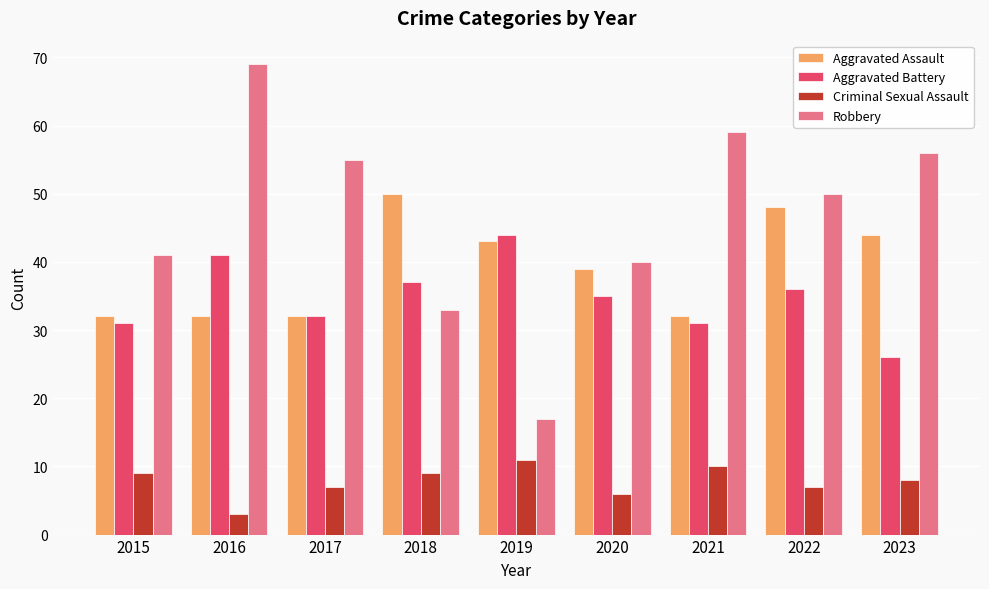

The Robbery series shows 8 at 2019. True or false?

False